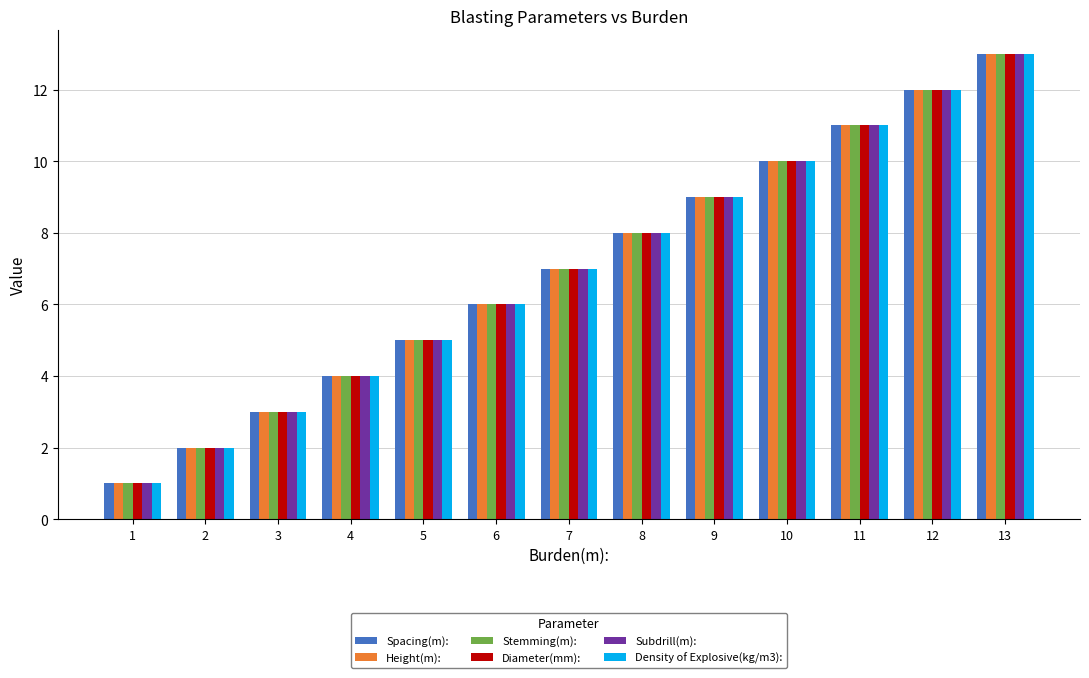

What is the approximate value of Spacing(m): at 5?

5